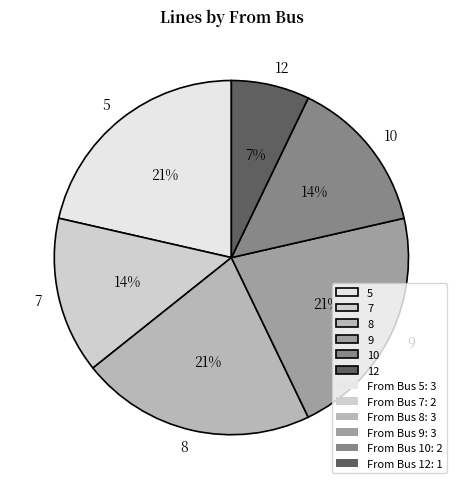

To the nearest percent, what portion does 7 represent?

14%